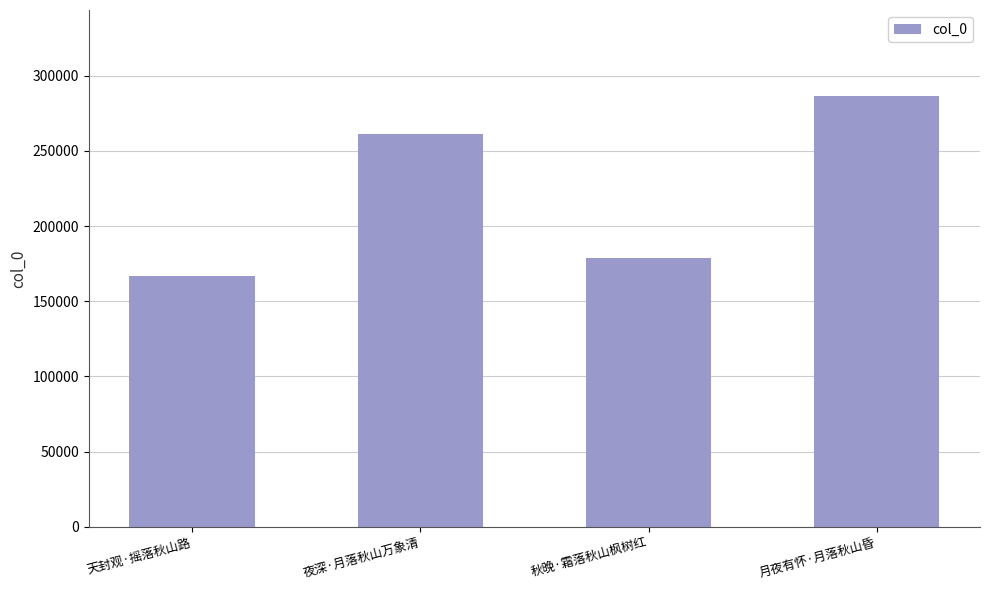

The value at 秋晚·霜落秋山枫树红 is 178649. True or false?

True